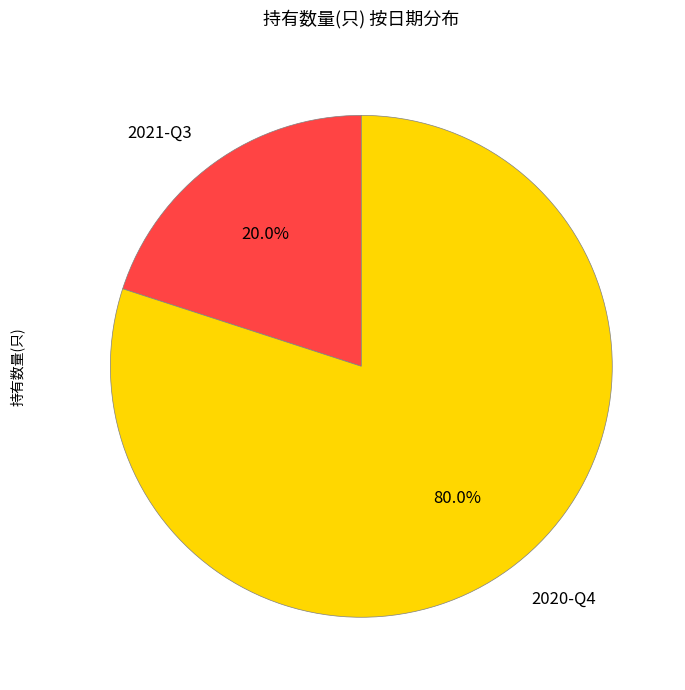

Count the number of slices in the pie.

2